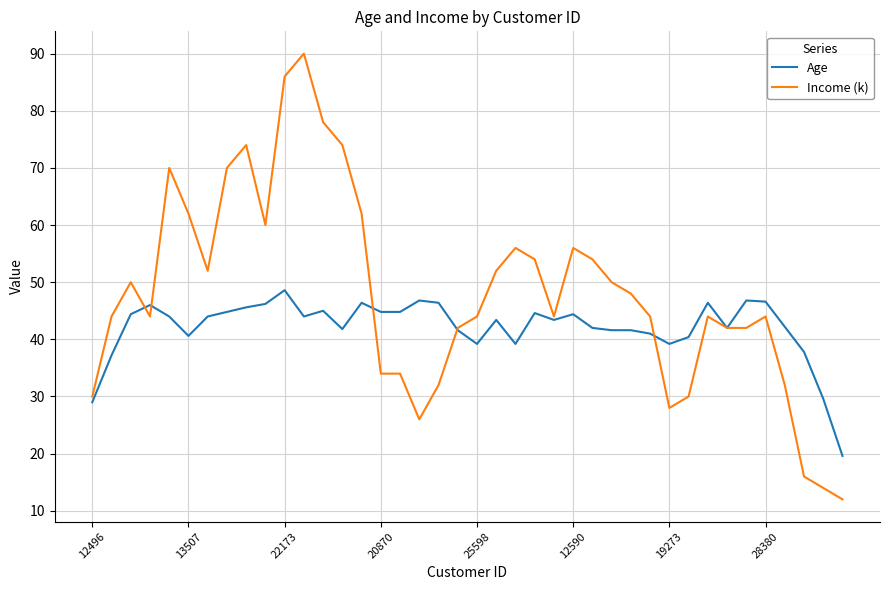

What are all the series names shown in the legend?

Age, Income (k)